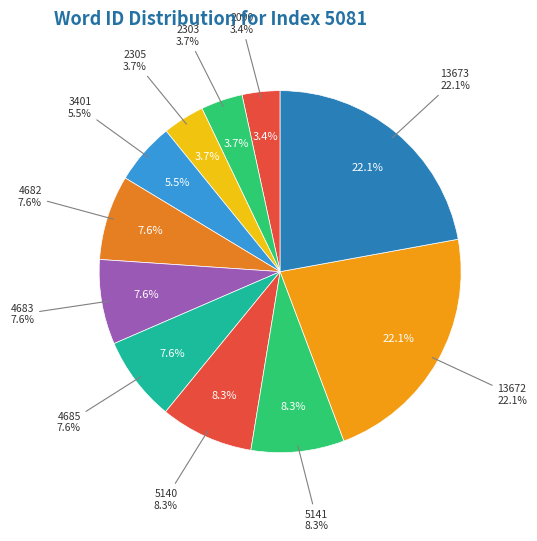

Does 13673 represent more than half of the total?

No